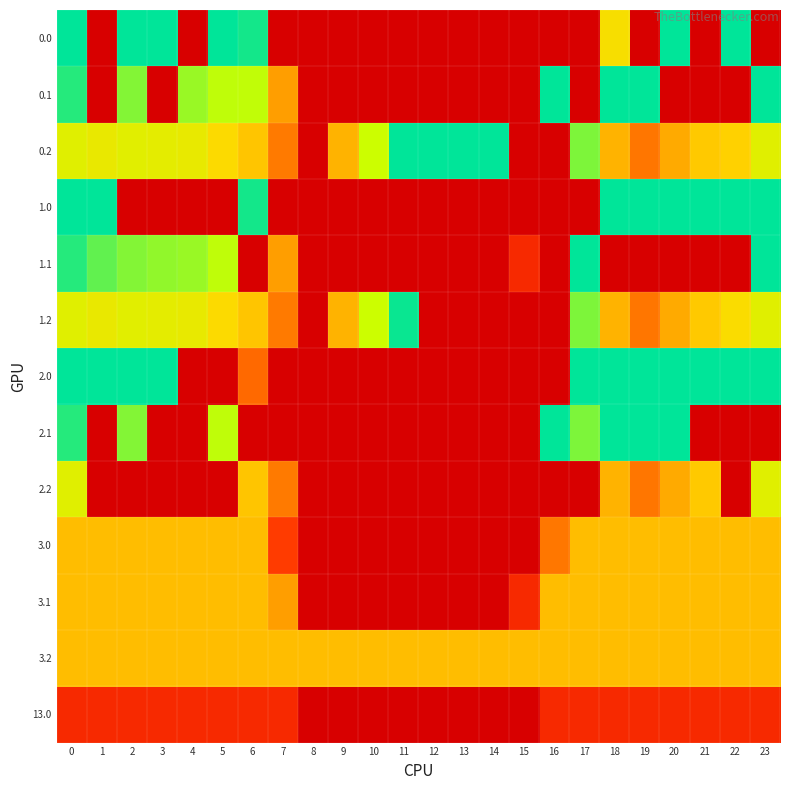

What is the difference between the highest and lowest values at 1?

400.0